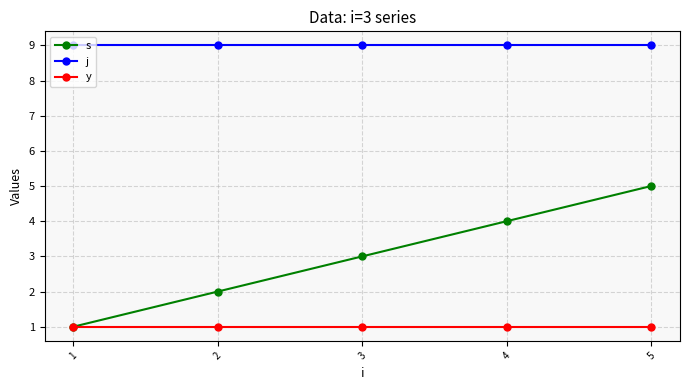

True or false: j has more than 2 interior local peaks.

False